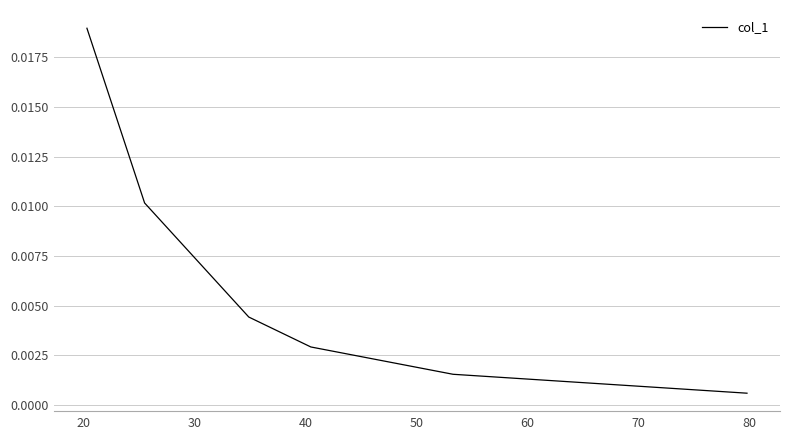

True or false: the data has more than 1 interior local peaks.

False